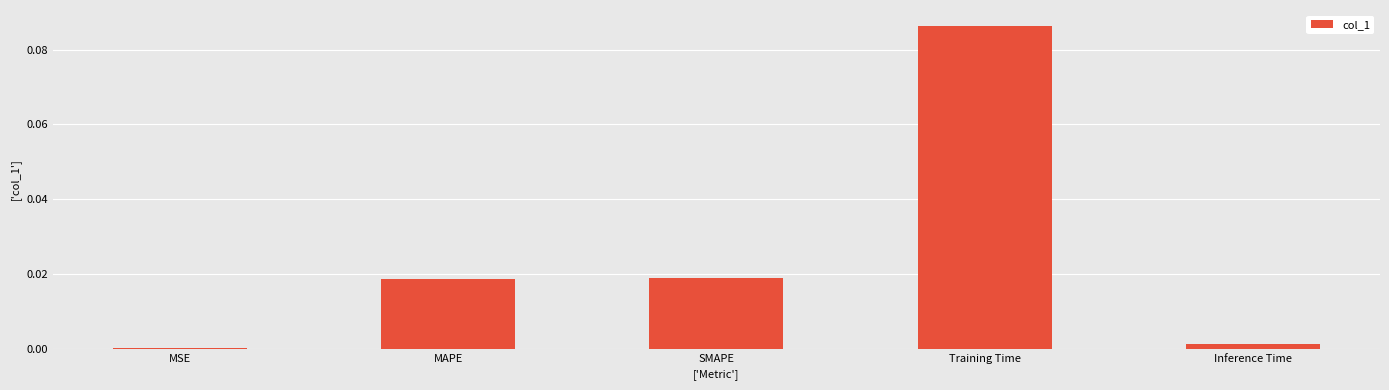

Where is the data nearest to the value 0?

MSE